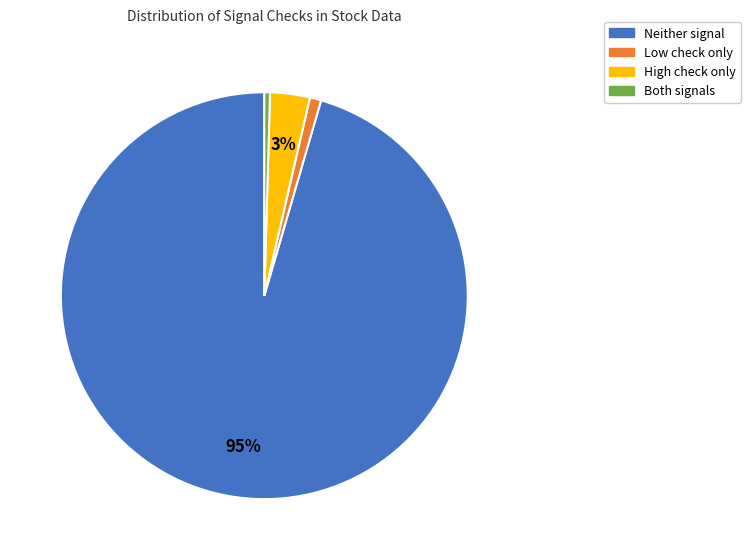

True or false: Low check only accounts for 11% of the total.

False